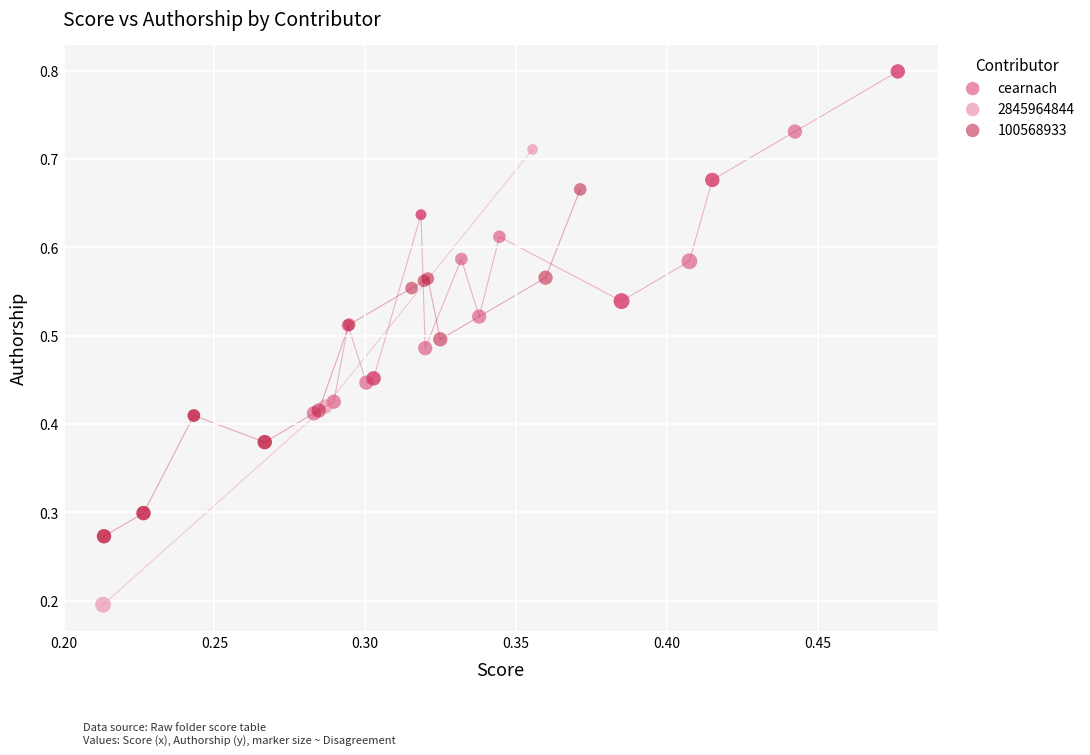

Which series has the largest Y range (max minus min)?

2845964844